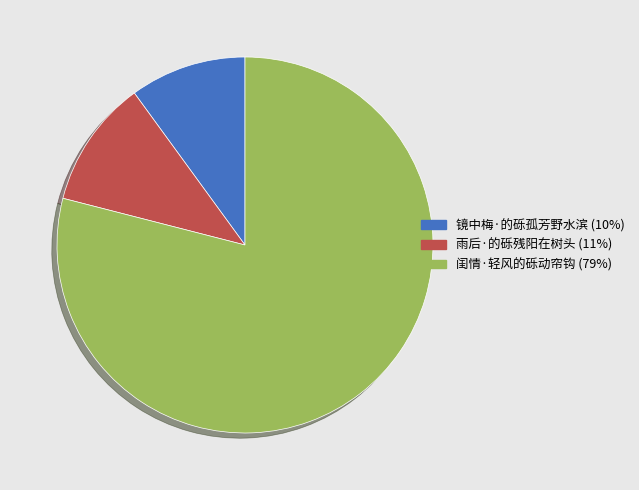

The 镜中梅·的砾孤芳野水滨 slice represents 19% of the pie. True or false?

False